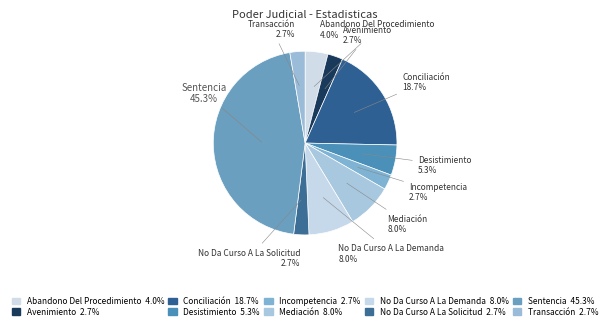

How many segments does this pie chart have?

10